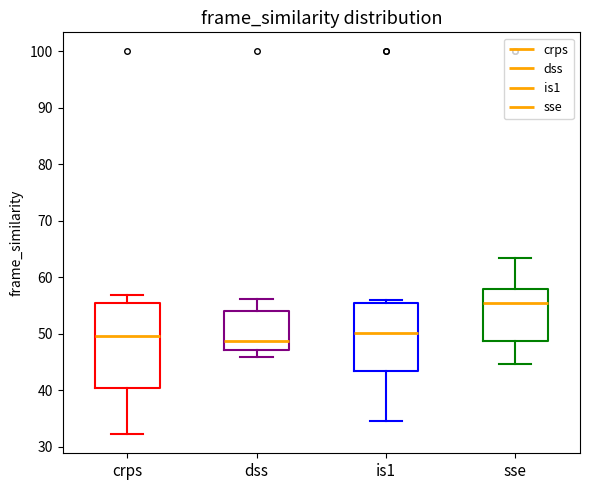

Reading left to right, transcribe this box plot: for each box, give where its median line is, the range the box spans, and where its two whiskers end, as read against the y-axis. The values are not printed on the chart, so give them approximately, as read against the axis.

crps: median 50, box 40 to 55, whiskers 32 to 57
dss: median 49, box 47 to 54, whiskers 46 to 56
is1: median 50, box 43 to 55, whiskers 35 to 56
sse: median 55, box 49 to 58, whiskers 45 to 63